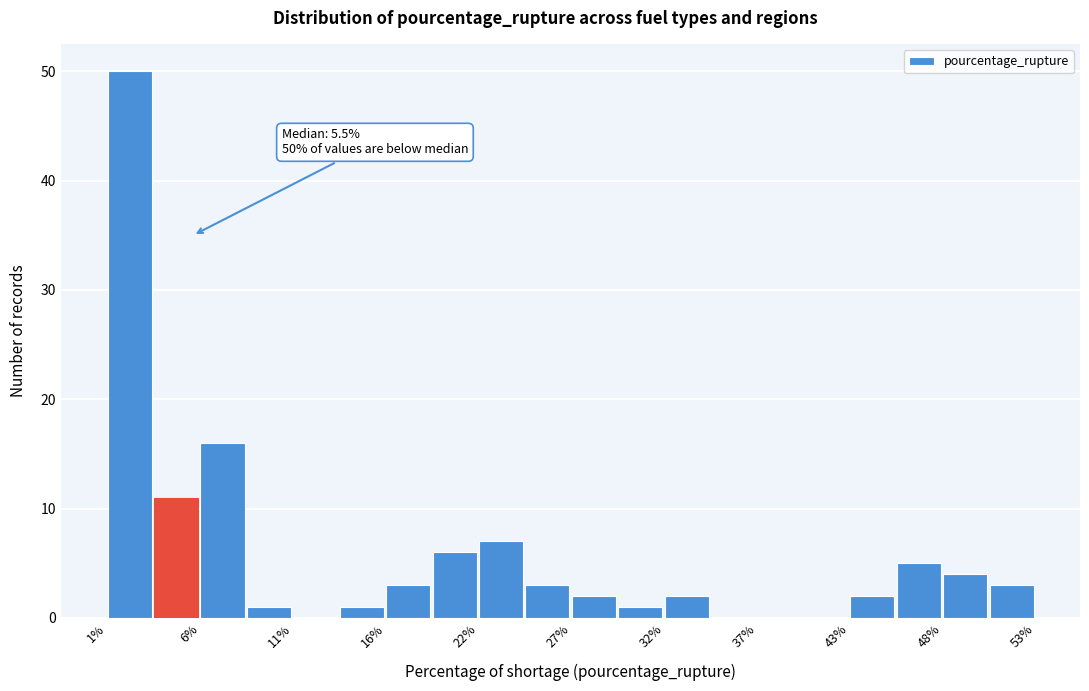

Read against the x-axis, roughly where is the centre of the tallest bar?

2